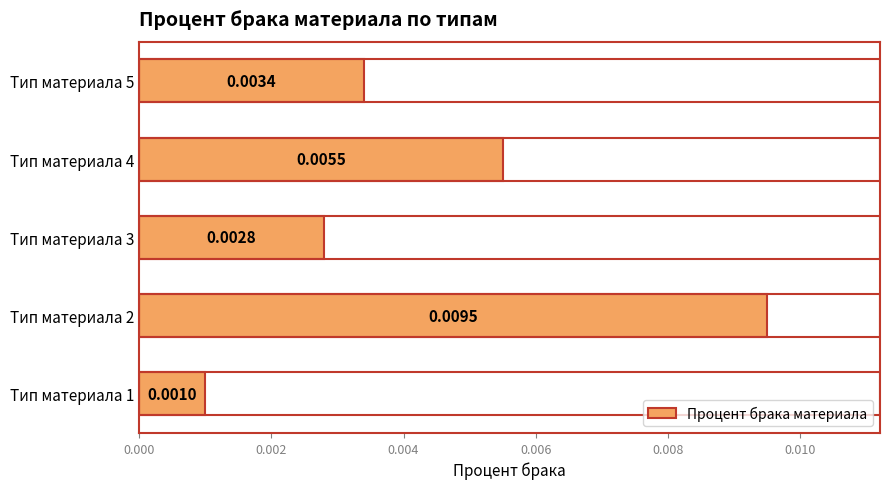

How many series are shown in this chart?

1